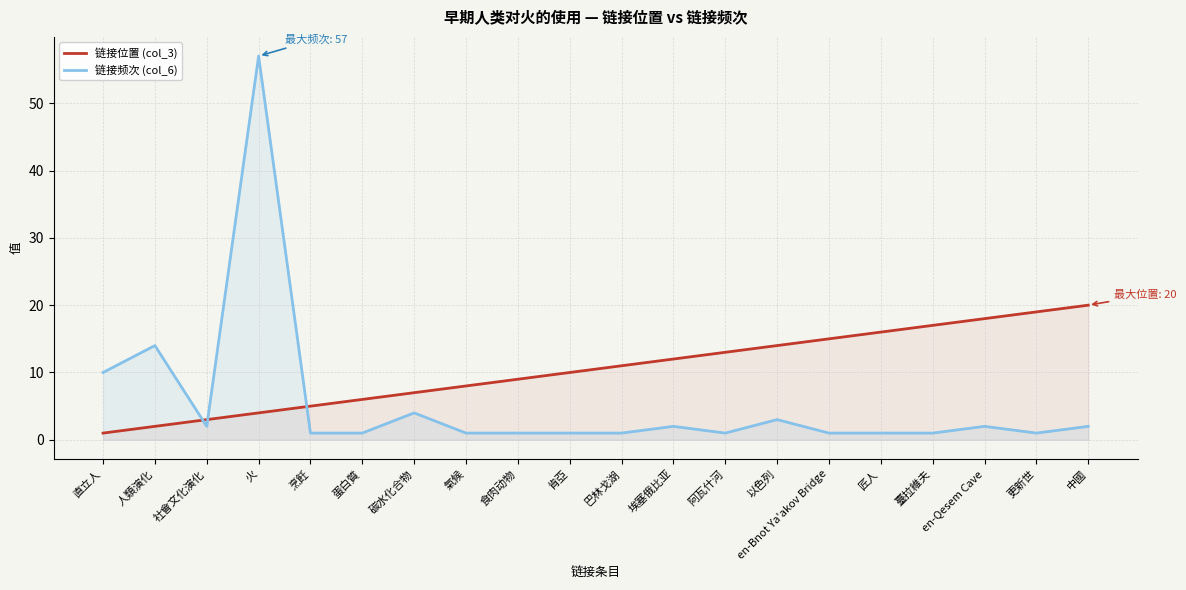

How many distinct data groups are displayed?

2